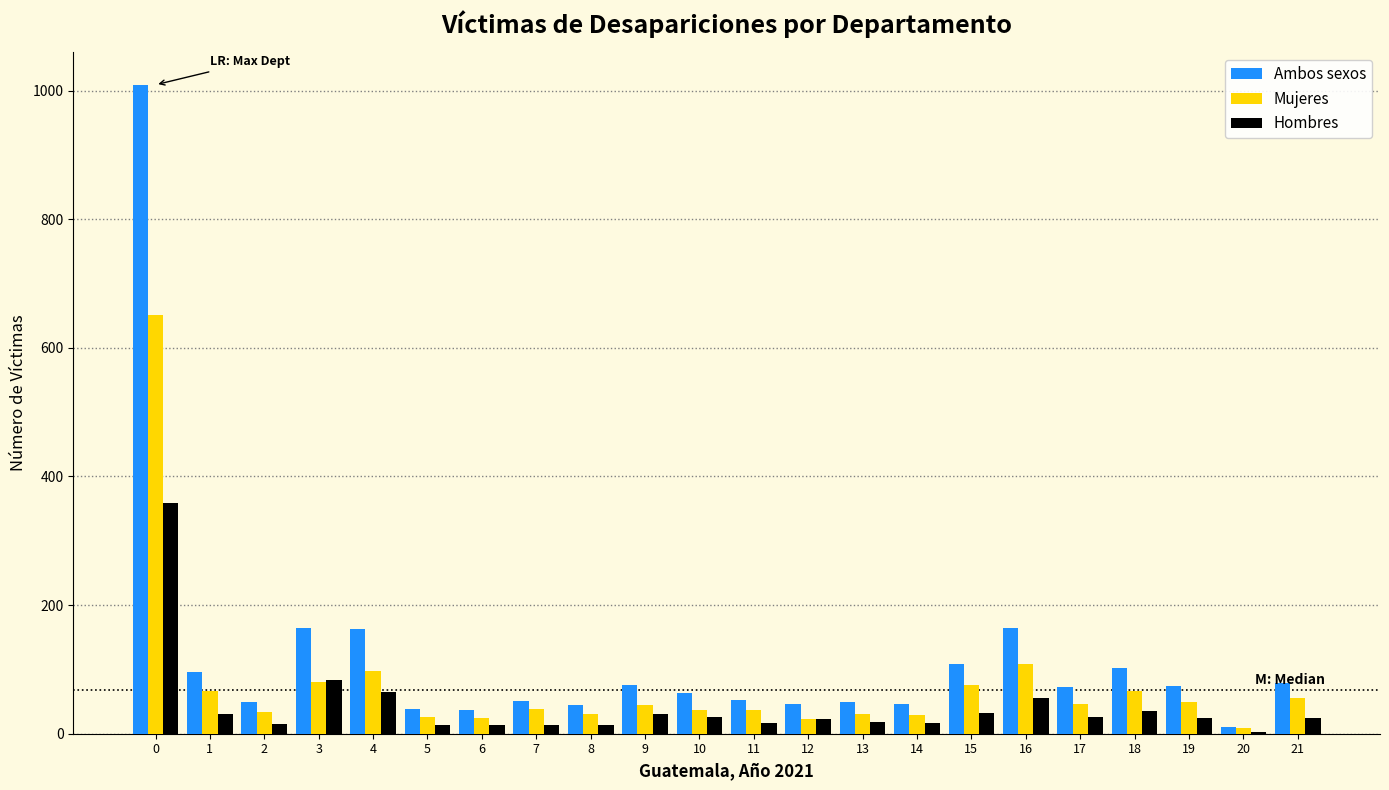

Is the value of Hombres at 16 greater than the value of Ambos sexos at 18?

No